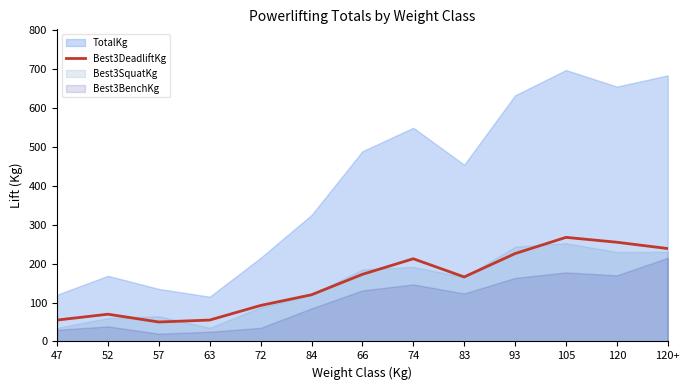

The Best3DeadliftKg series shows 93.1 at 47. True or false?

False